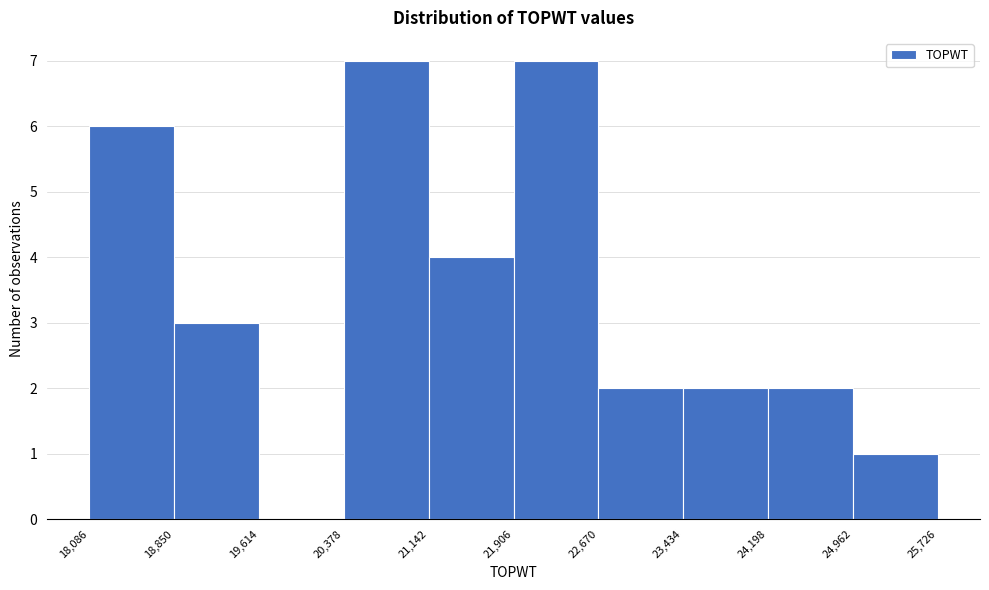

What is the height of the bar covering 20,378 to 21,142 on the x-axis? The values are not printed on the chart, so give them approximately, as read against the axis.

7